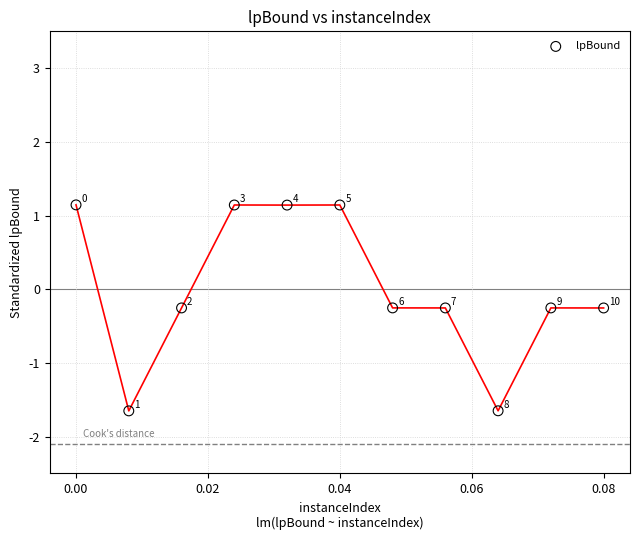

What Y value in the scatter plot is closest to 0?

-0.3